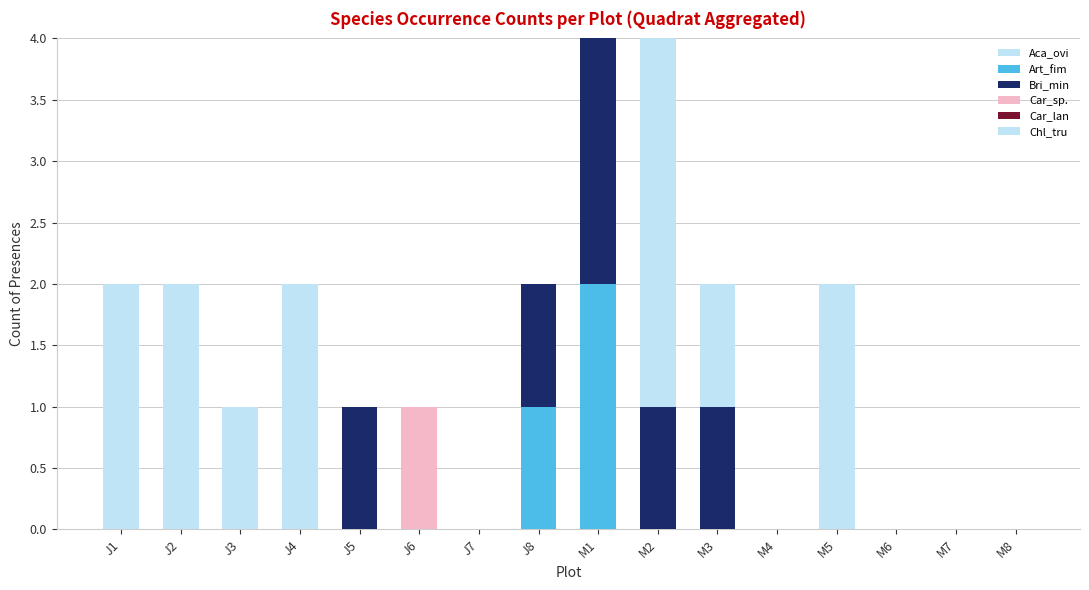

What is the sum of all Bri_min values?

6